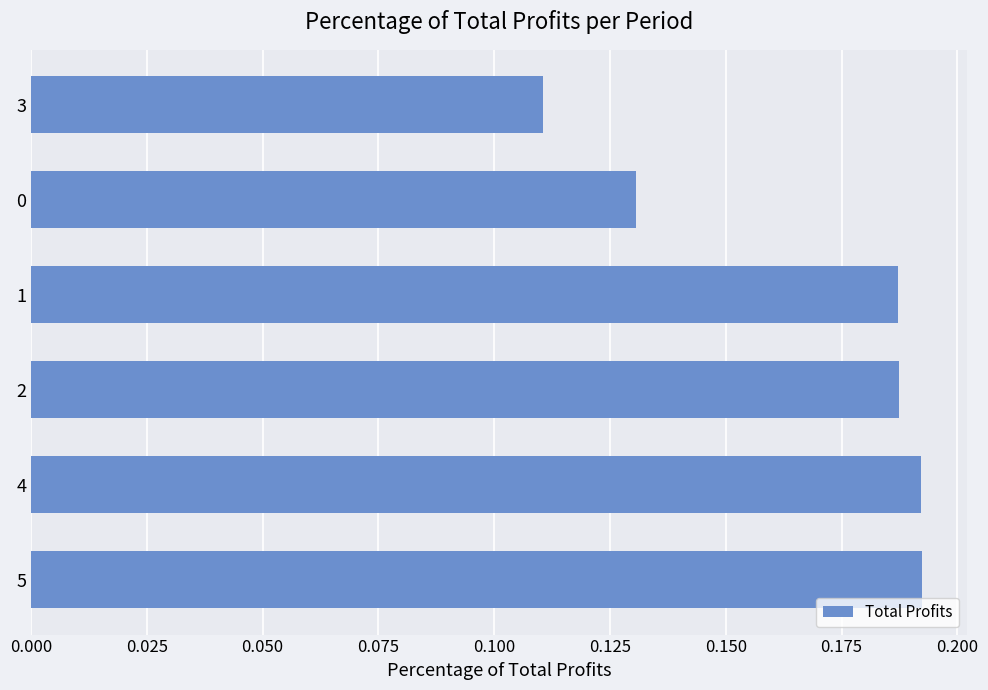

Are the bars grouped side by side (vs. stacked)?

No